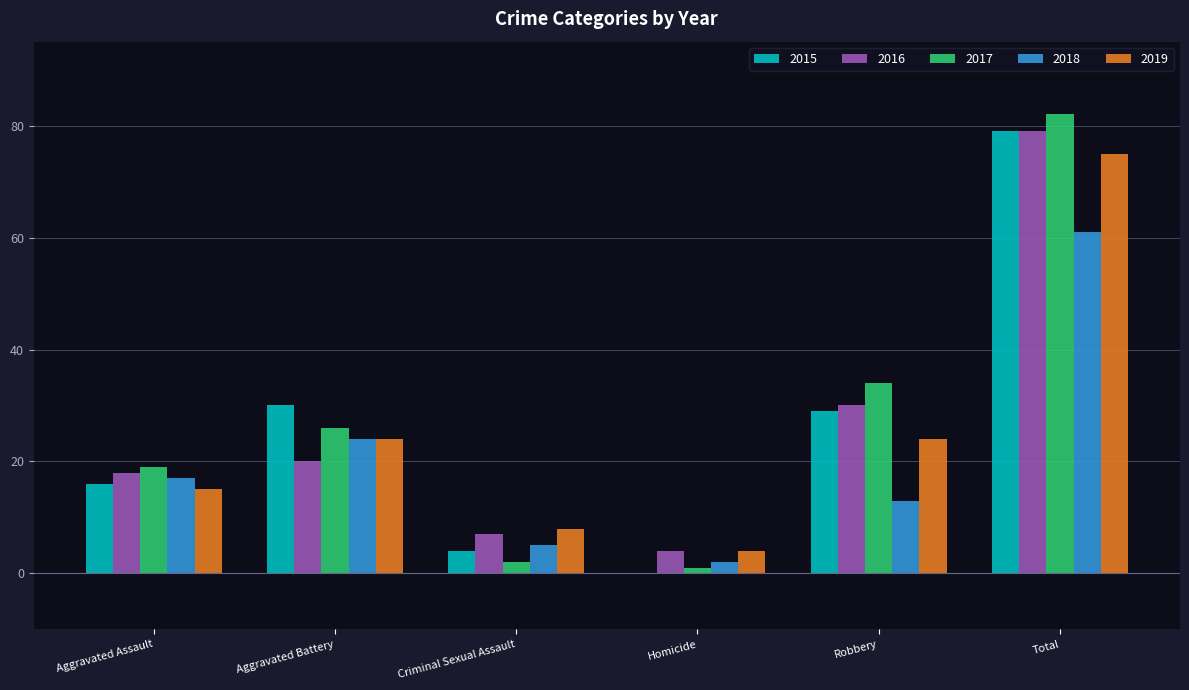

How many categories are shown in the chart?

6